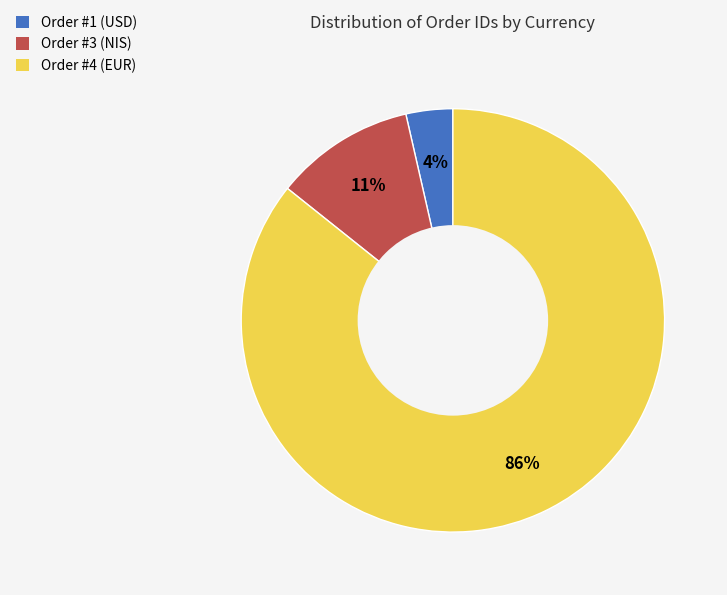

Combined, do Order #3 (NIS) and Order #1 (USD) account for over 50%?

No